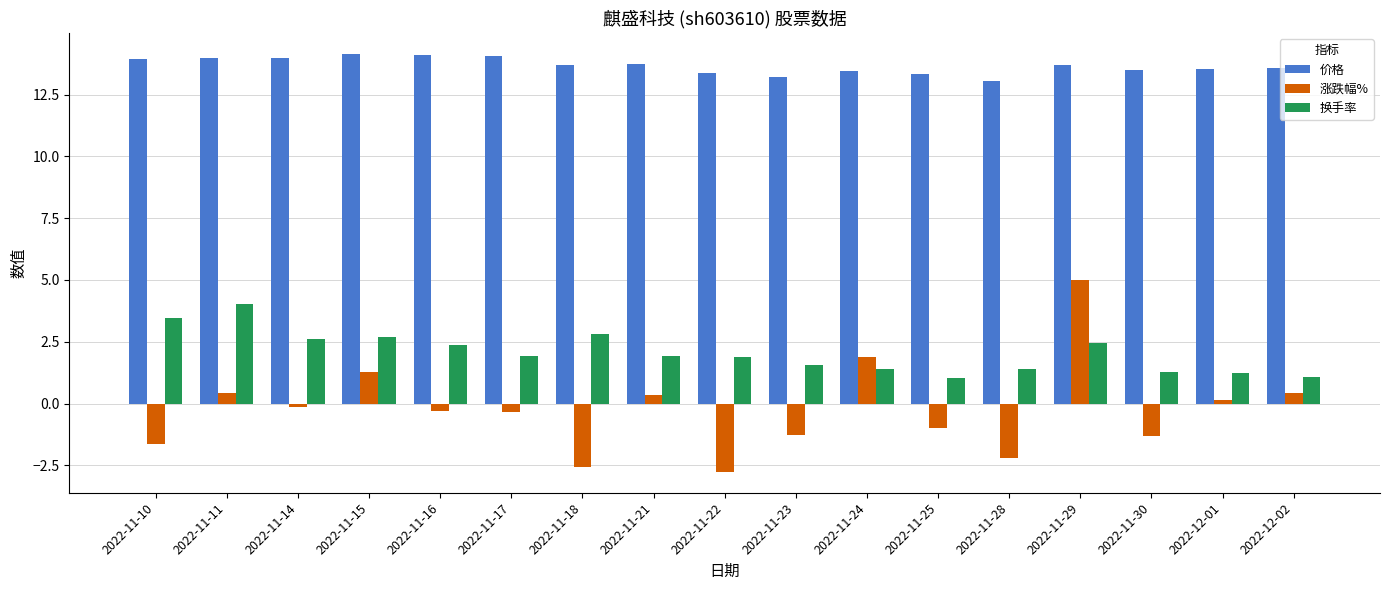

List the series in order of their overall mean, lowest first.

涨跌幅%, 换手率, 价格